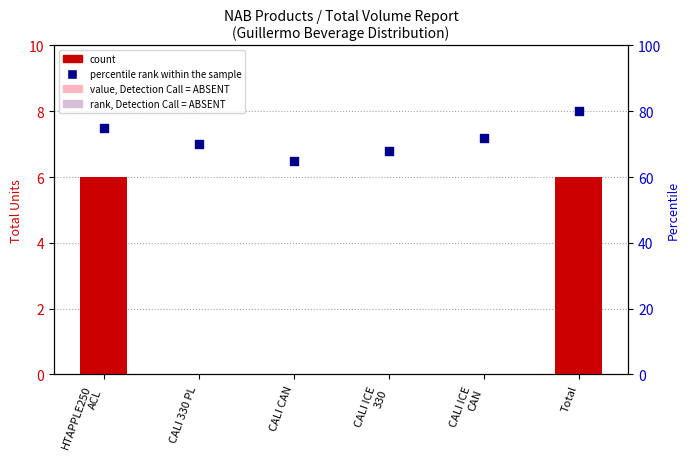

Which series has the largest total across all categories?

percentile rank within the sample